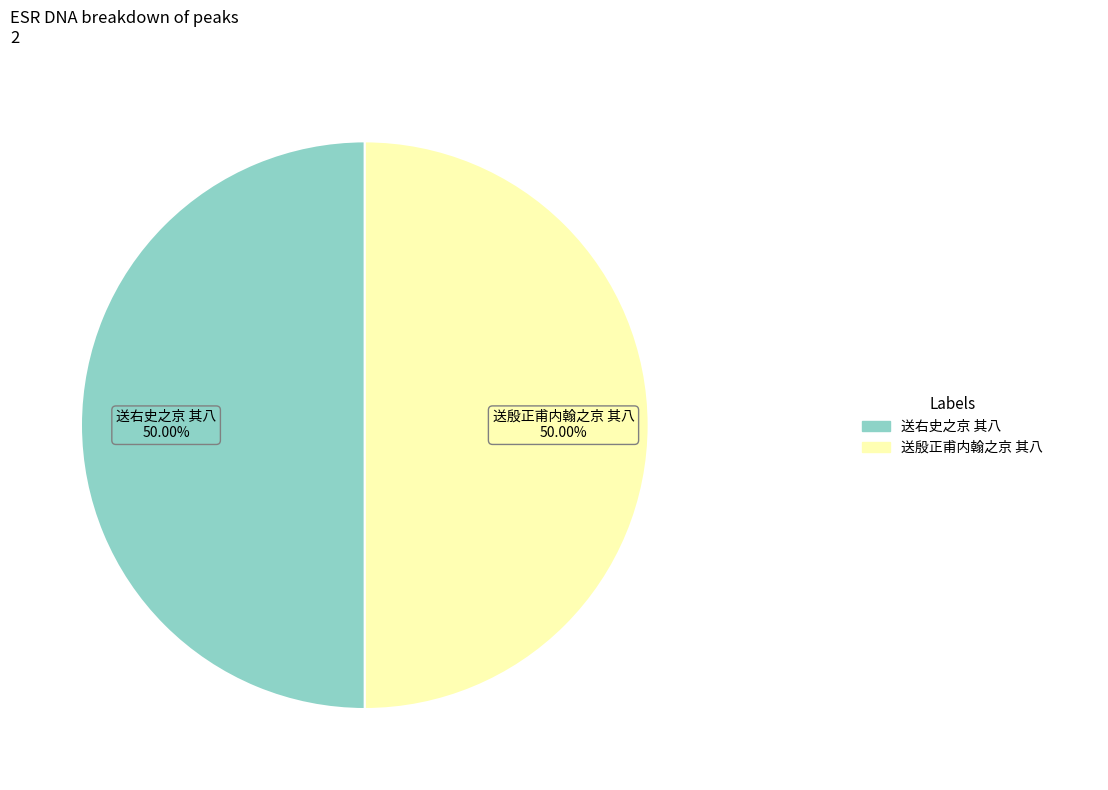

How many segments does this pie chart have?

2